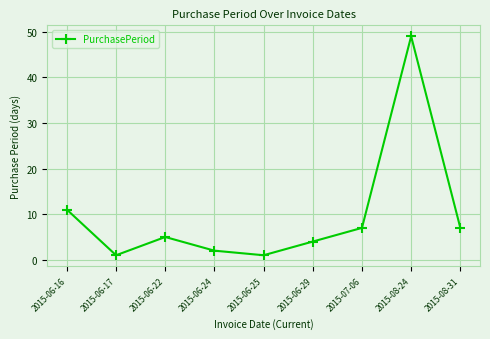

True or false: the data shows 14 at 2015-06-16.

False